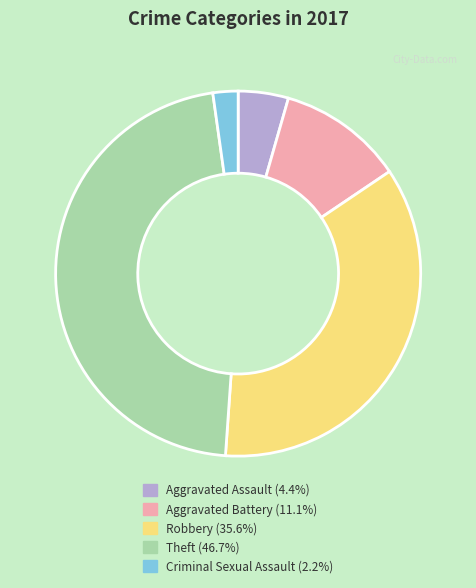

Is there a majority slice in this chart?

No